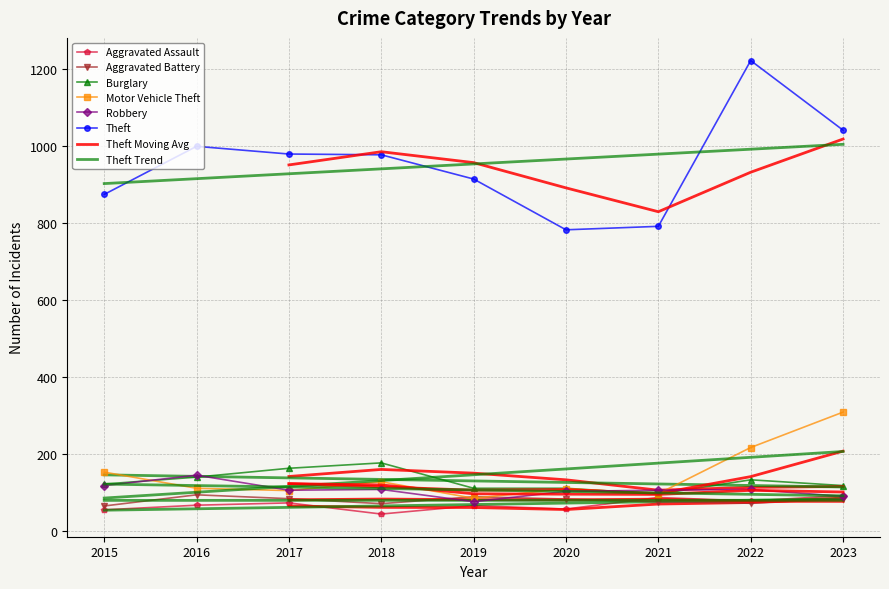

What is the value of the Motor Vehicle Theft point at the 3rd from the left?

104